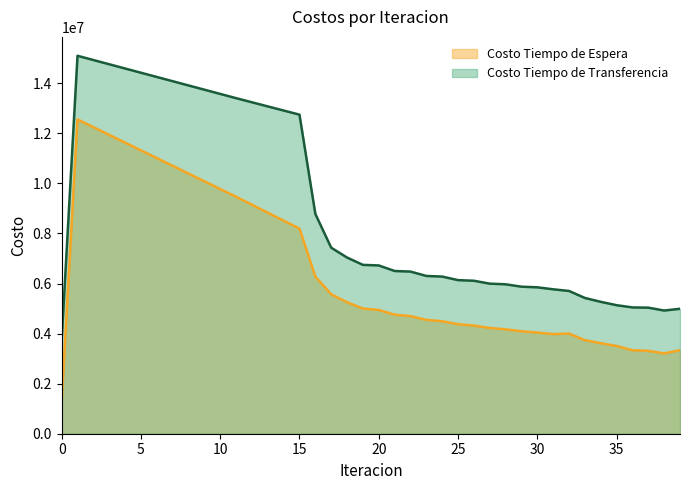

Does the chart display data point markers on the line(s)?

No